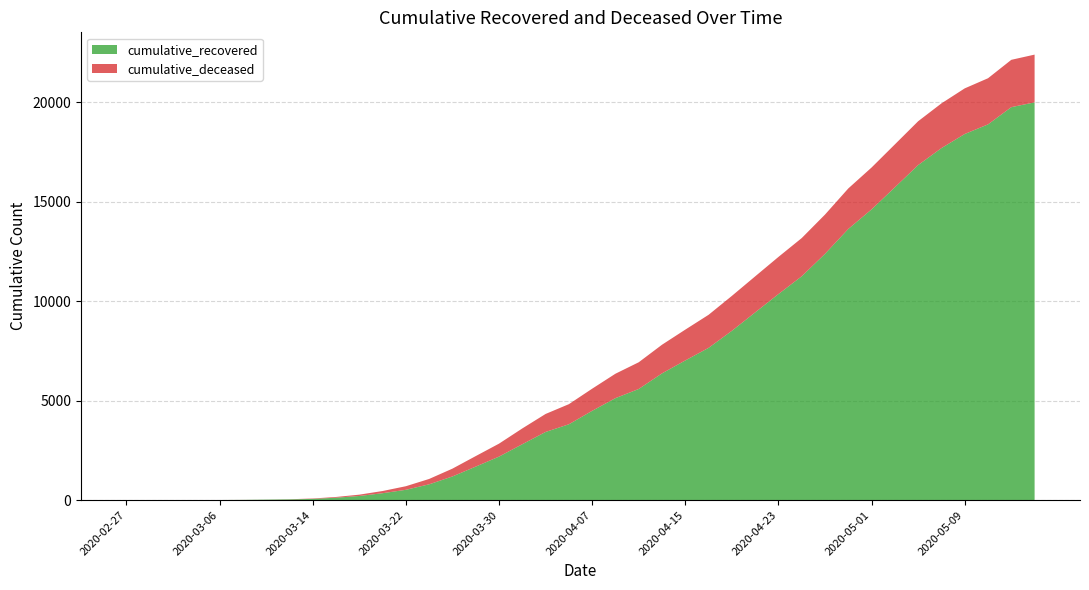

Reading left to right, extract all data points from this chart.

cumulative_recovered: 2020-02-27=2	2020-02-29=3	2020-03-02=4	2020-03-04=7	2020-03-06=8	2020-03-08=14	2020-03-10=27	2020-03-12=40	2020-03-14=64	2020-03-16=124	2020-03-18=211	2020-03-20=350	2020-03-22=521	2020-03-24=797	2020-03-26=1192	2020-03-28=1687	2020-03-30=2190	2020-04-01=2812	2020-04-03=3429	2020-04-05=3815	2020-04-07=4491	2020-04-09=5129	2020-04-11=5590	2020-04-13=6374	2020-04-15=7024	2020-04-17=7657	2020-04-19=8514	2020-04-21=9439	2020-04-23=10361	2020-04-25=11256	2020-04-27=12384	2020-04-29=13635	2020-05-01=14620	2020-05-03=15729	2020-05-05=16847	2020-05-07=17699	2020-05-09=18409	2020-05-11=18892	2020-05-13=19758	2020-05-15=20000
cumulative_deceased: 2020-02-27=0	2020-02-29=0	2020-03-02=0	2020-03-04=0	2020-03-06=0	2020-03-08=2	2020-03-10=2	2020-03-12=6	2020-03-14=20	2020-03-16=37	2020-03-18=66	2020-03-20=110	2020-03-22=180	2020-03-24=270	2020-03-26=393	2020-03-28=529	2020-03-30=651	2020-04-01=794	2020-04-03=905	2020-04-05=1011	2020-04-07=1113	2020-04-09=1228	2020-04-11=1343	2020-04-13=1441	2020-04-15=1550	2020-04-17=1662	2020-04-19=1756	2020-04-21=1812	2020-04-23=1868	2020-04-25=1921	2020-04-27=1975	2020-04-29=2037	2020-05-01=2105	2020-05-03=2158	2020-05-05=2204	2020-05-07=2249	2020-05-09=2294	2020-05-11=2320	2020-05-13=2380	2020-05-15=2400